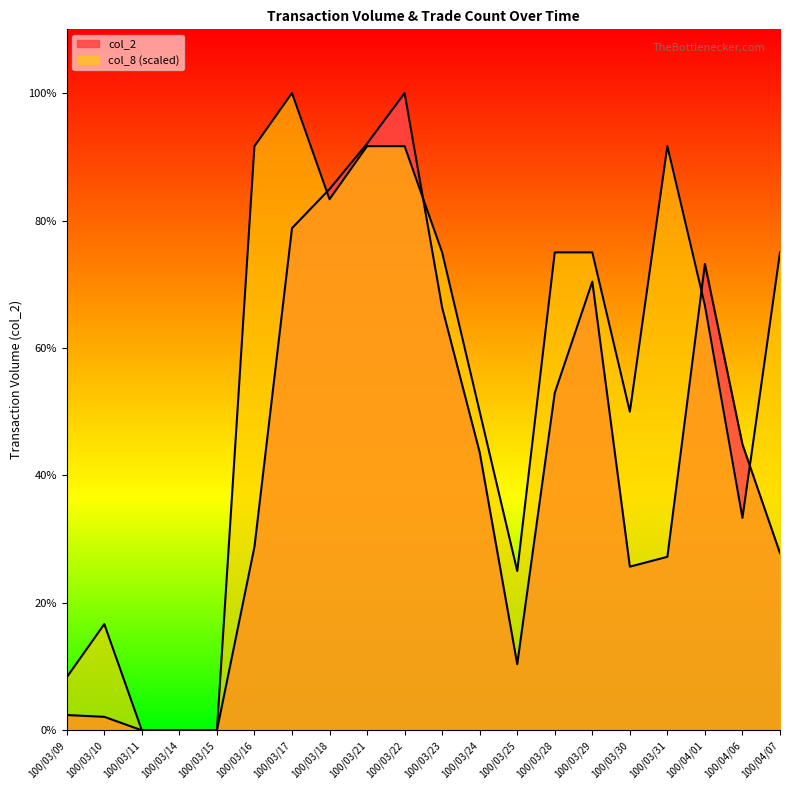

The col_2 series shows 606739.3 at 100/03/17. True or false?

False